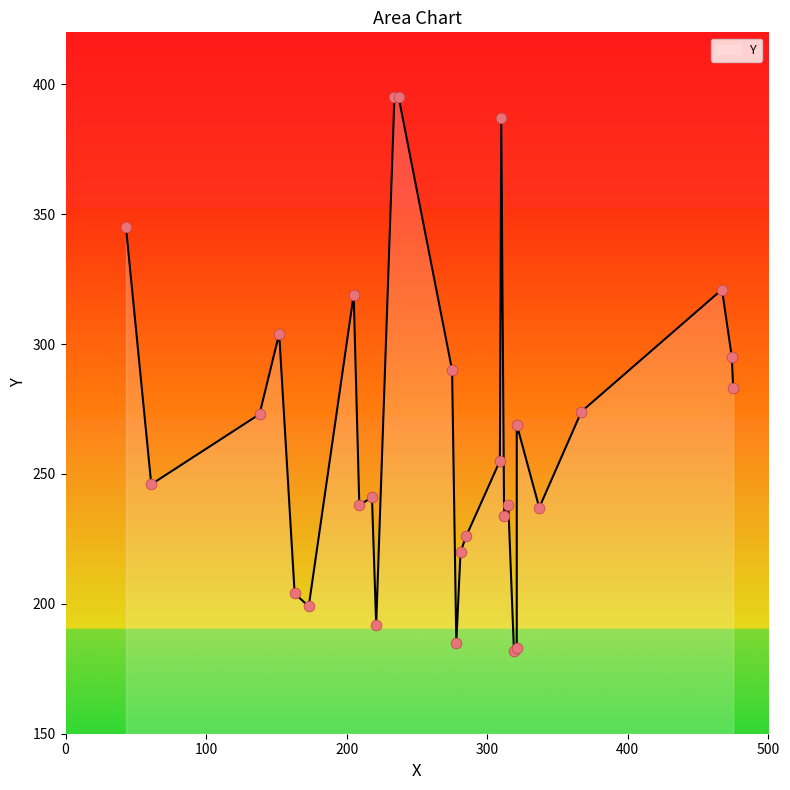

What is the change in value from 337 to 138?

+36